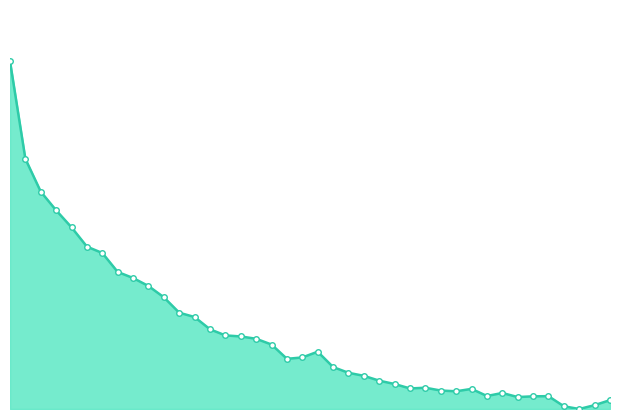

Does the chart have visible grid lines?

No